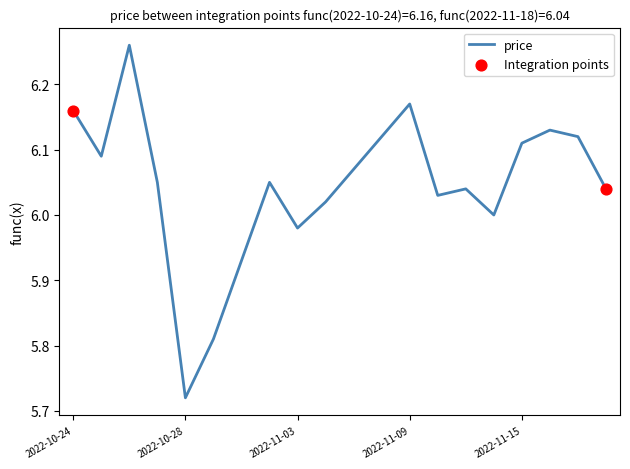

What is the difference between the maximum and minimum values?

0.5